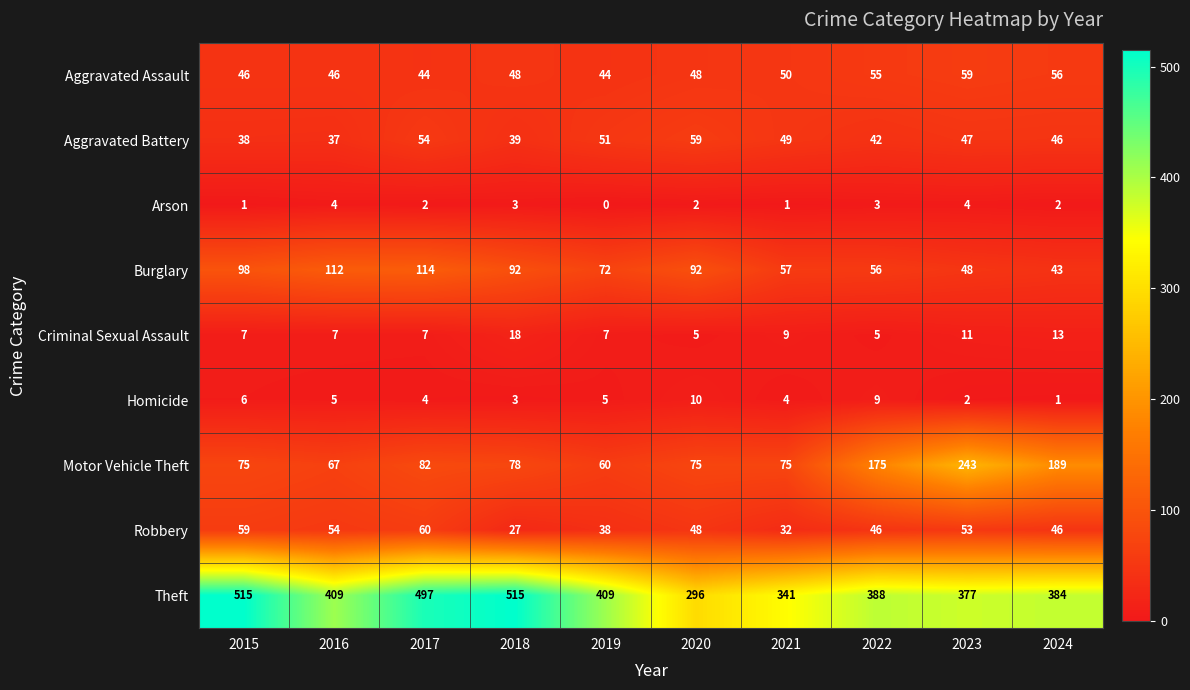

At how many categories does at least one series exceed 227?

10